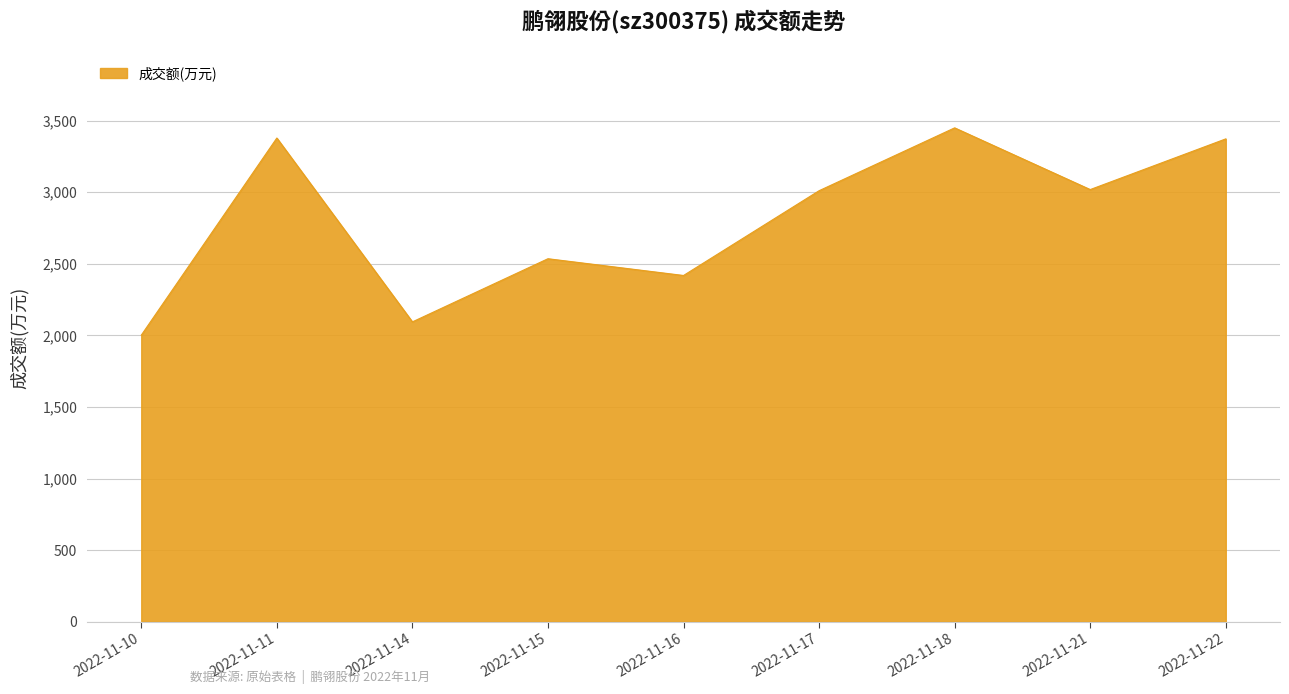

What is the approximate value at 2022-11-18, to the nearest 50?

3450